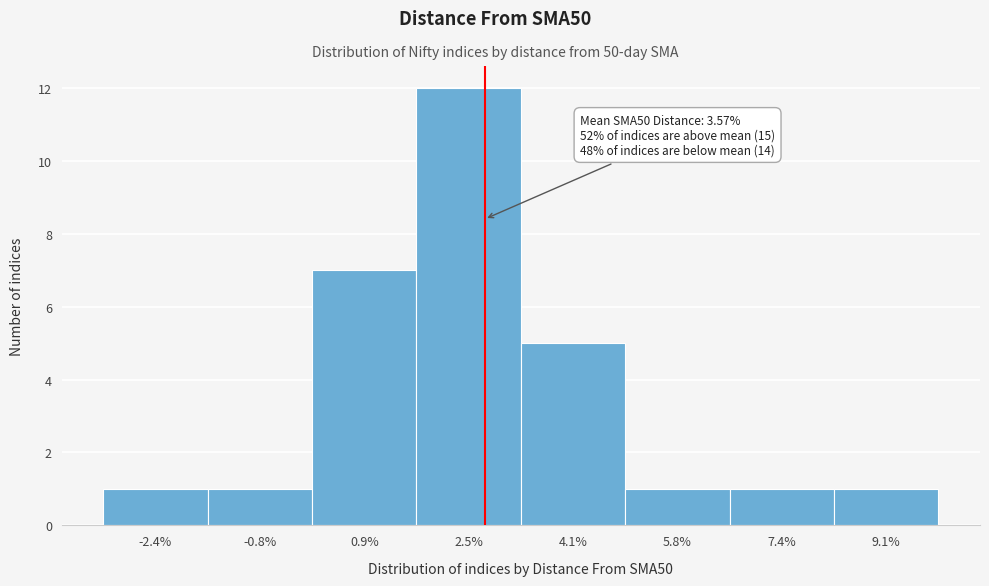

Reading left to right, list all the values displayed in this chart.

-2.4%=1	-0.8%=1	0.9%=7	2.5%=12	4.1%=5	5.8%=1	7.4%=1	9.1%=1